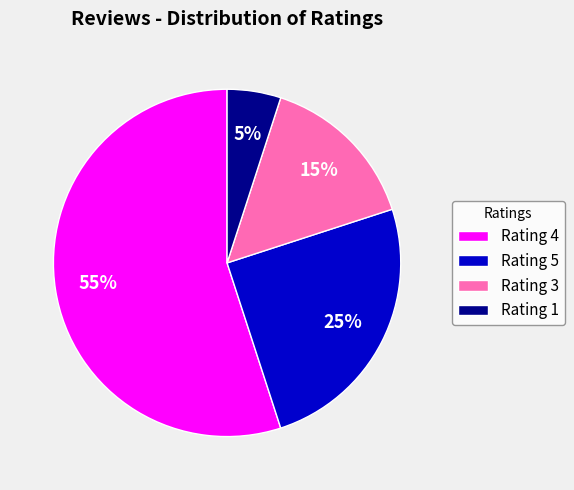

To the nearest percent, what percentage of the pie is Rating 3?

15%